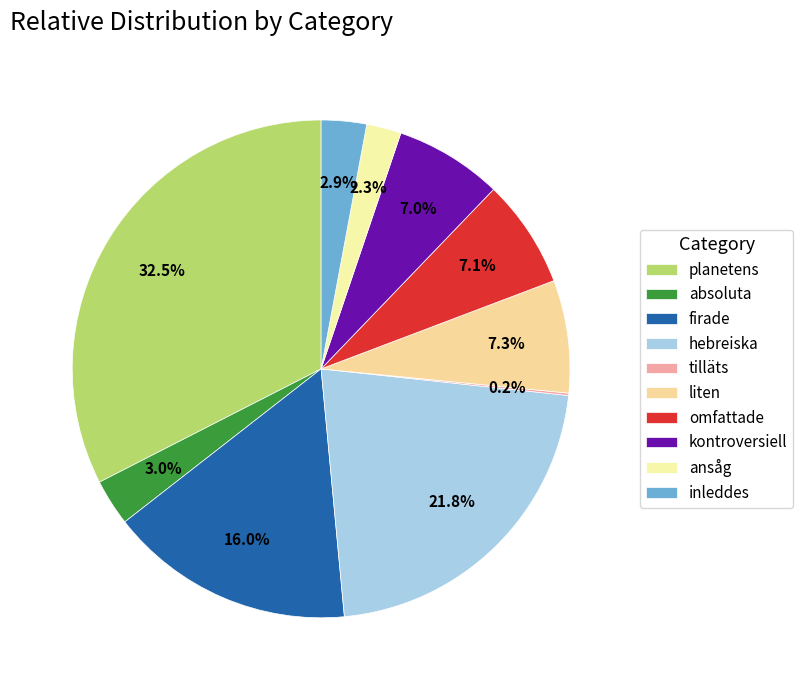

Which category has the smallest portion of the pie?

tilläts